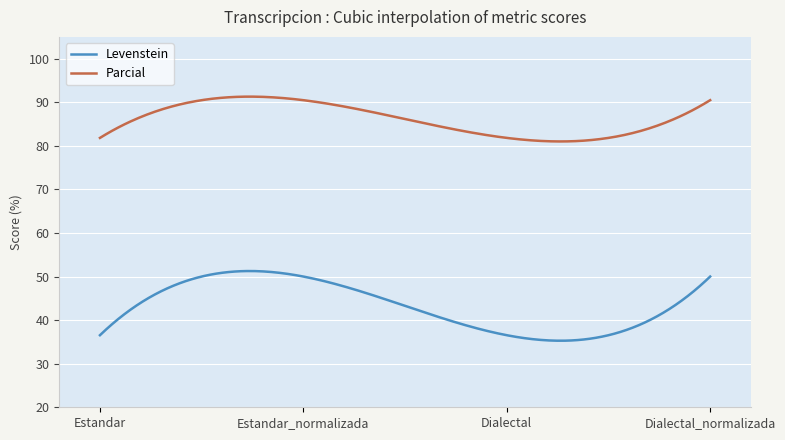

Which series has the widest spread of values?

Levenstein